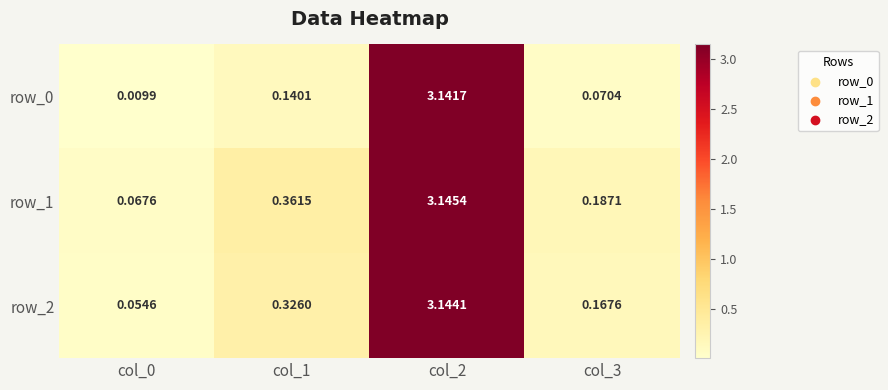

What is the average value of the row_1 series?

0.9